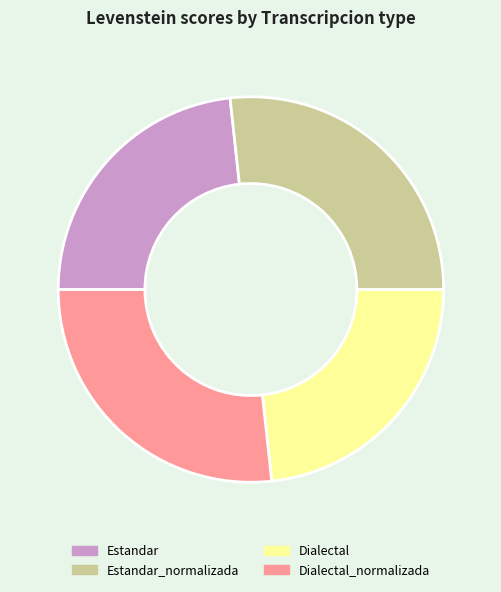

True or false: Estandar_normalizada accounts for 27% of the total.

True